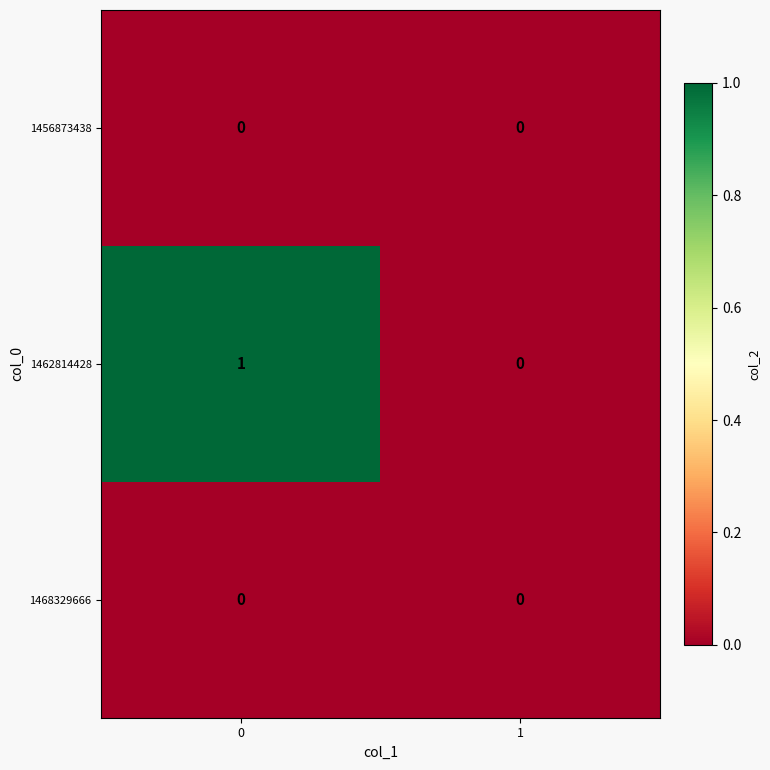

Which series has the largest total across all categories?

1462814428